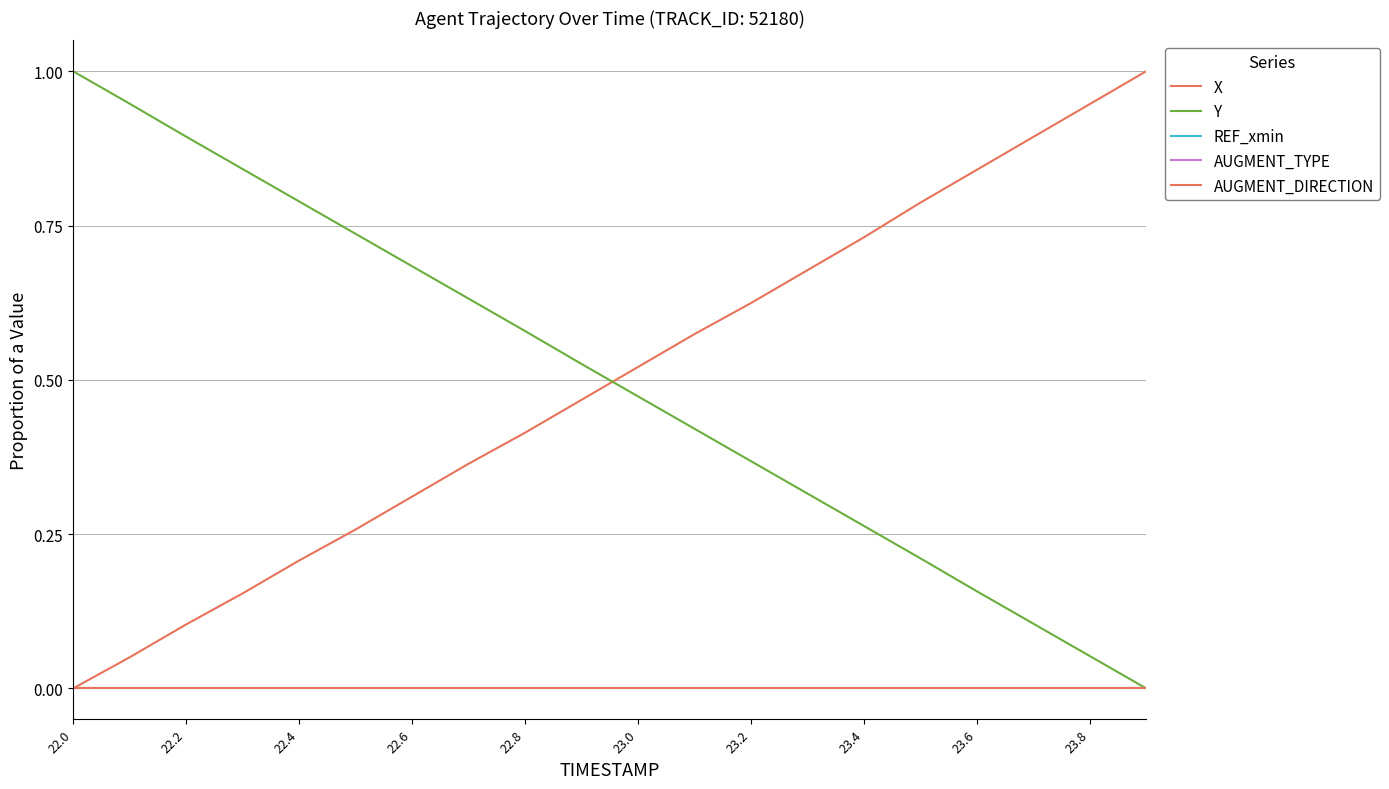

Is this an area chart (filled region under the line)?

No